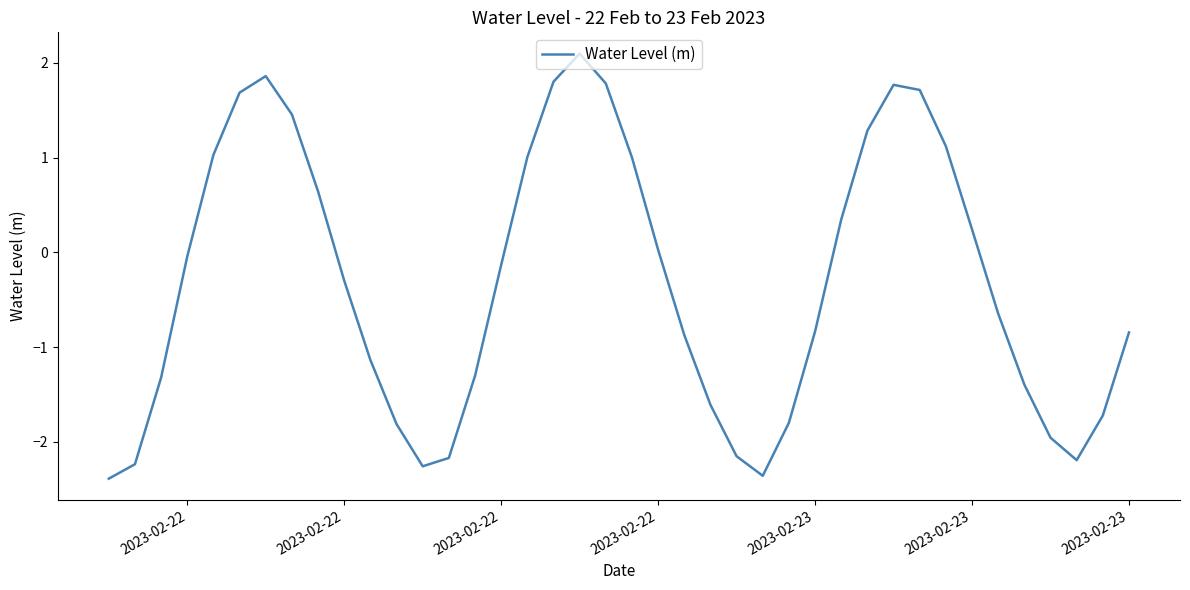

What is the difference between the second highest and minimum values?

4.2